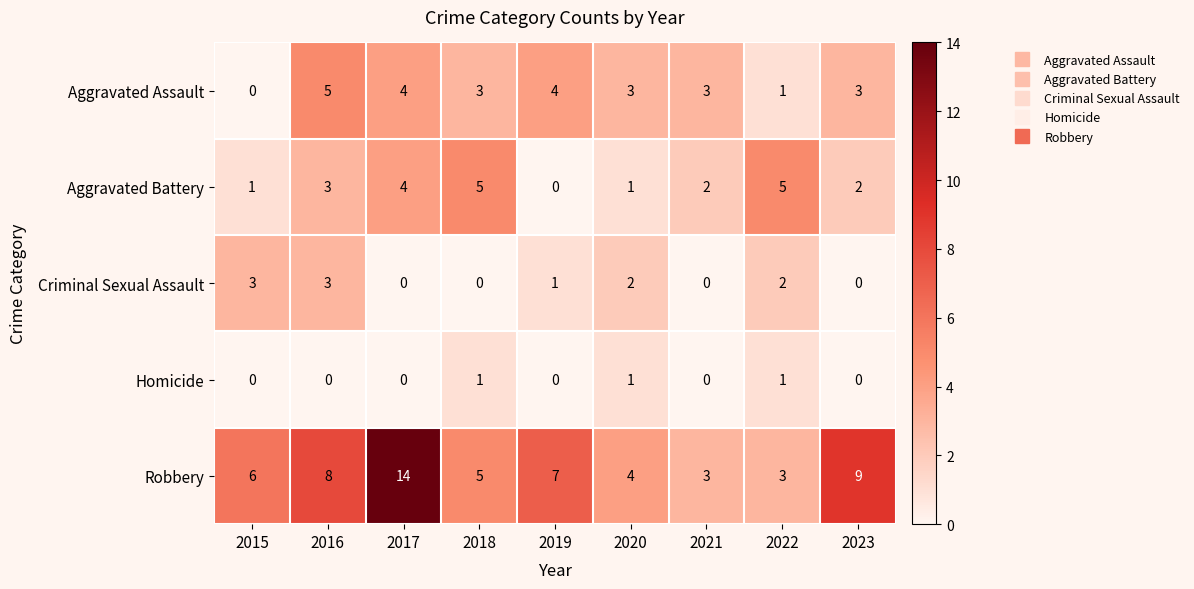

Is it true that Aggravated Battery equals 3 at 2021?

False